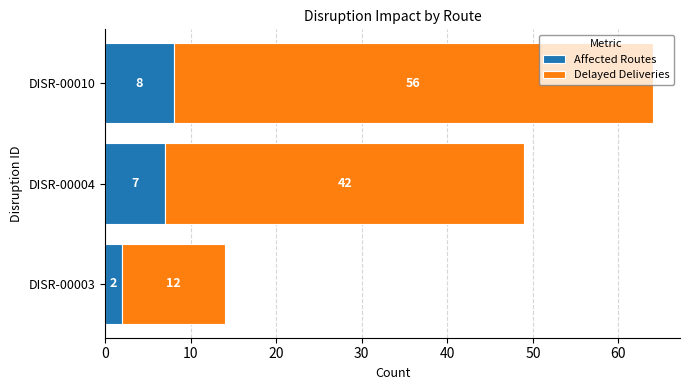

List the labels in order of Affected Routes value, largest first.

DISR-00010, DISR-00004, DISR-00003